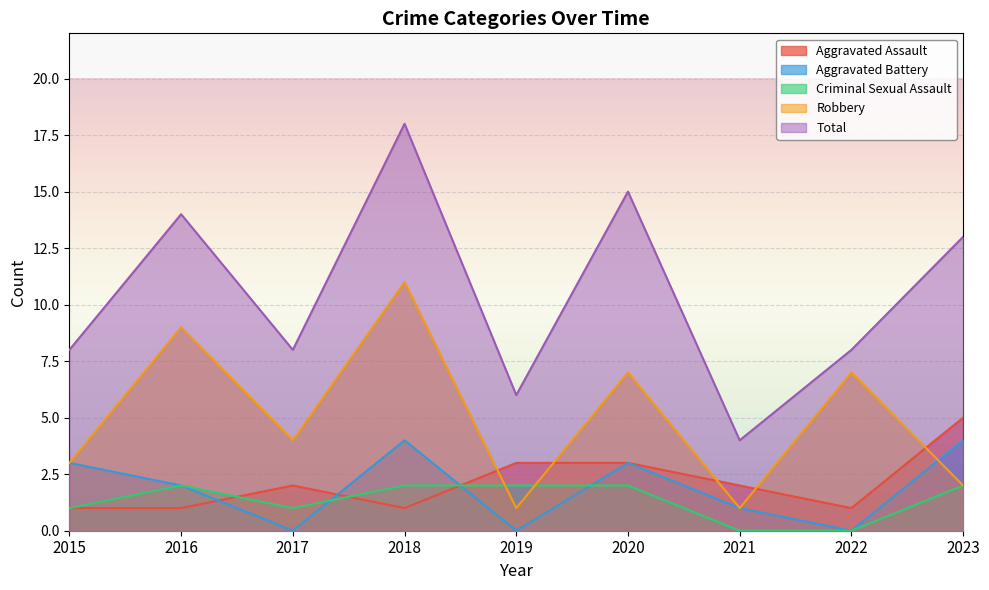

Where is the first local maximum for Total?

2016